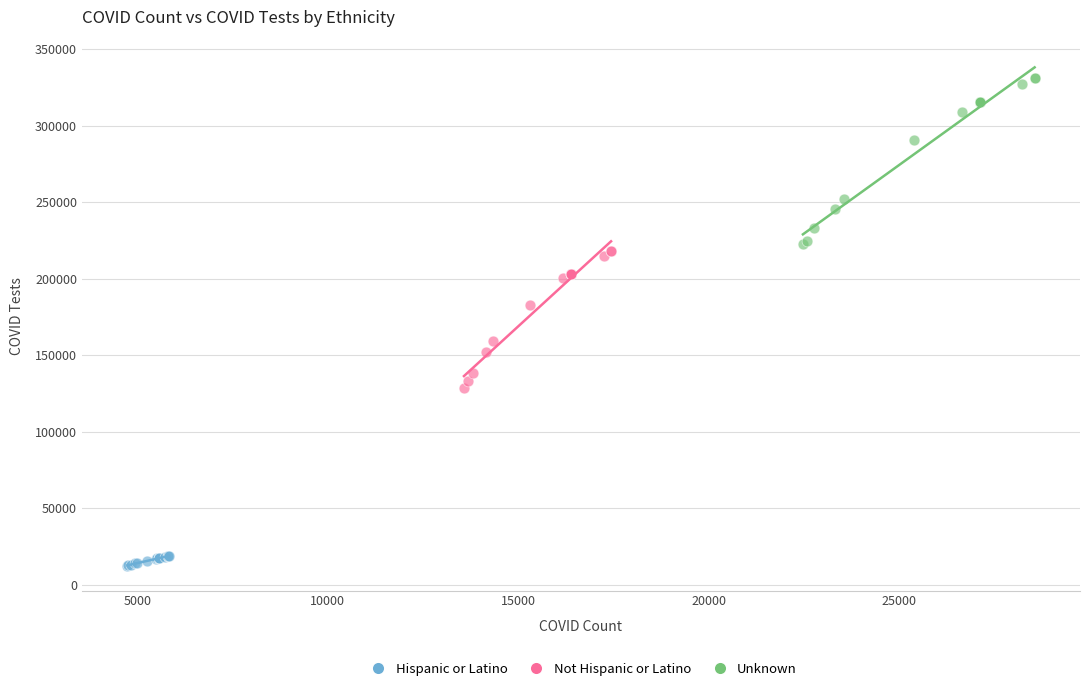

Which series has the largest Y range (max minus min)?

Unknown